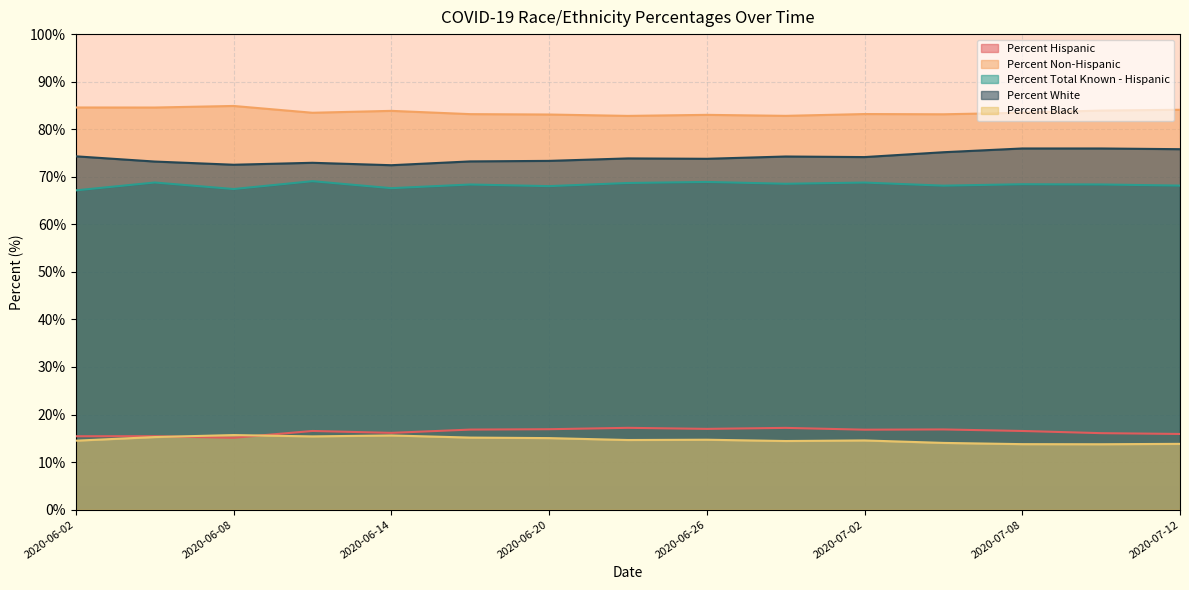

Reading left to right, what are all the values shown in this chart?

Percent Hispanic: 2020-06-02=15.4	2020-06-05=15.4	2020-06-08=15.1	2020-06-11=16.5	2020-06-14=16.1	2020-06-17=16.8	2020-06-20=16.9	2020-06-23=17.2	2020-06-26=17.0	2020-06-29=17.2	2020-07-02=16.8	2020-07-05=16.9	2020-07-08=16.5	2020-07-11=16.1	2020-07-12=15.9
Percent Non-Hispanic: 2020-06-02=84.6	2020-06-05=84.6	2020-06-08=84.9	2020-06-11=83.5	2020-06-14=83.9	2020-06-17=83.2	2020-06-20=83.1	2020-06-23=82.8	2020-06-26=83.0	2020-06-29=82.8	2020-07-02=83.2	2020-07-05=83.1	2020-07-08=83.5	2020-07-11=83.9	2020-07-12=84.1
Percent Total Known - Hispanic: 2020-06-02=67.1	2020-06-05=68.8	2020-06-08=67.4	2020-06-11=69.1	2020-06-14=67.6	2020-06-17=68.4	2020-06-20=68.0	2020-06-23=68.7	2020-06-26=68.9	2020-06-29=68.5	2020-07-02=68.8	2020-07-05=68.1	2020-07-08=68.4	2020-07-11=68.4	2020-07-12=68.1
Percent White: 2020-06-02=74.3	2020-06-05=73.2	2020-06-08=72.5	2020-06-11=72.9	2020-06-14=72.4	2020-06-17=73.2	2020-06-20=73.3	2020-06-23=73.9	2020-06-26=73.8	2020-06-29=74.3	2020-07-02=74.1	2020-07-05=75.2	2020-07-08=76.0	2020-07-11=76.0	2020-07-12=75.8
Percent Black: 2020-06-02=14.5	2020-06-05=15.3	2020-06-08=15.7	2020-06-11=15.4	2020-06-14=15.6	2020-06-17=15.2	2020-06-20=15.0	2020-06-23=14.6	2020-06-26=14.7	2020-06-29=14.4	2020-07-02=14.6	2020-07-05=14.0	2020-07-08=13.8	2020-07-11=13.8	2020-07-12=13.8